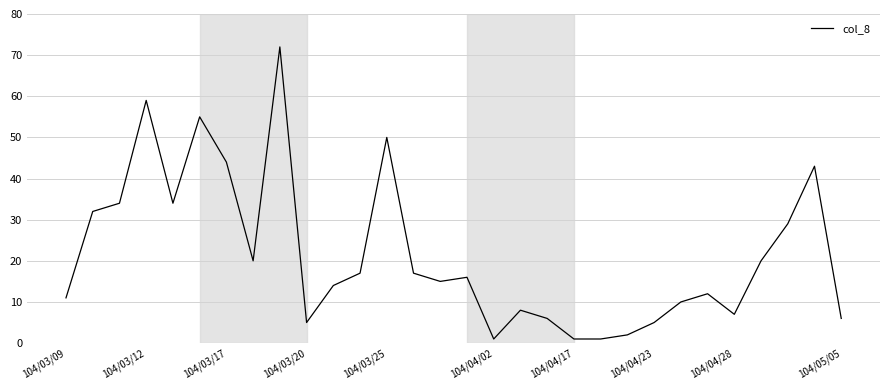

What is the greatest value displayed?

72